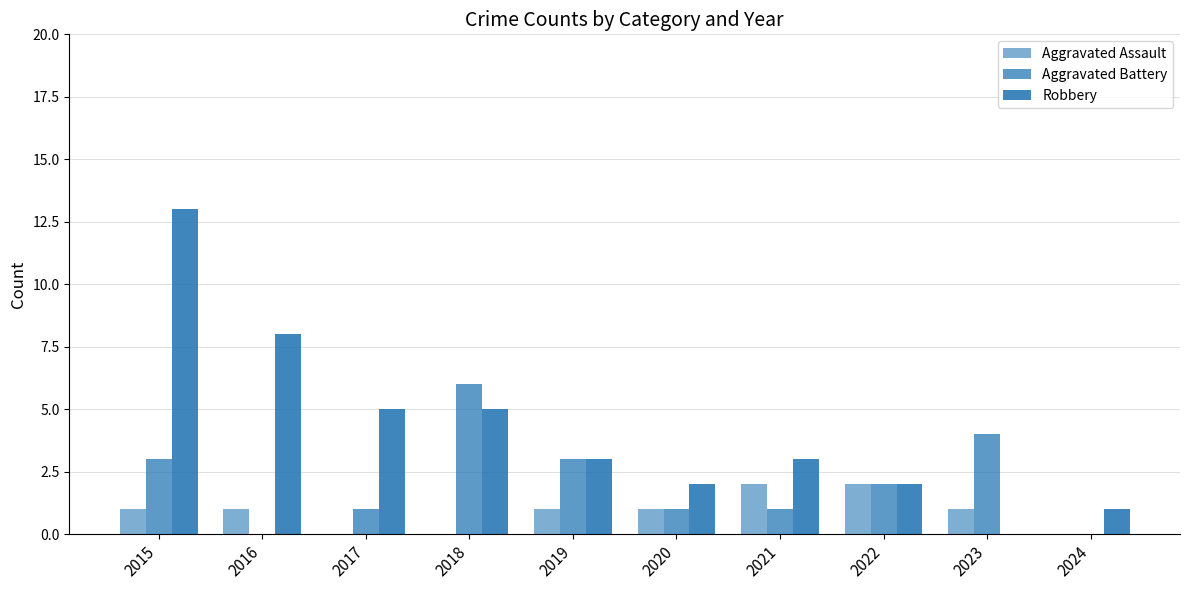

True or false: Aggravated Battery has a value of 3 at 2015.

True